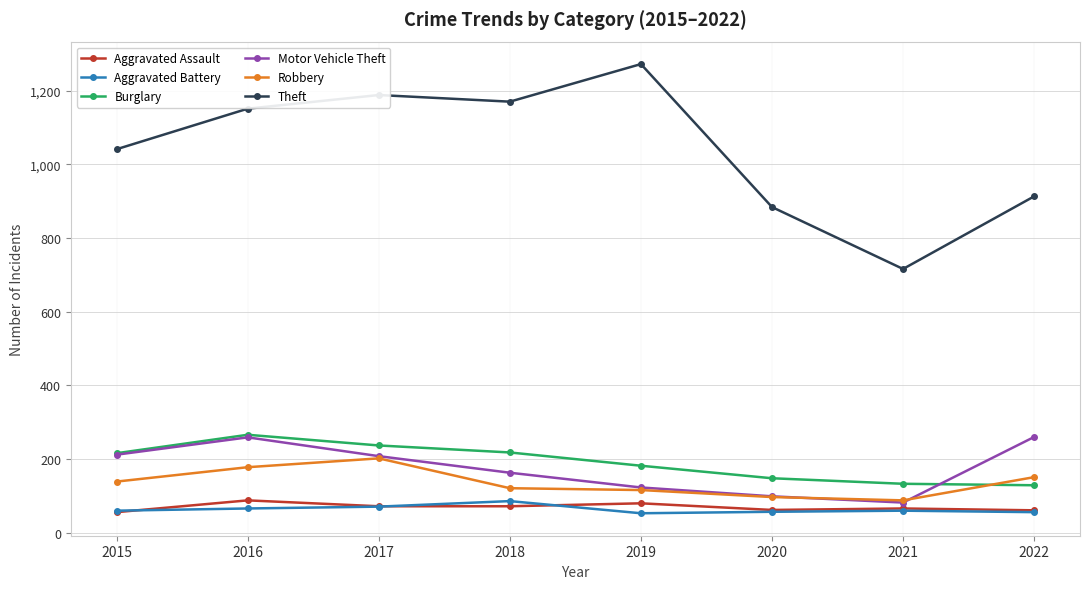

True or false: Theft has more than 0 points higher than both neighbors.

True